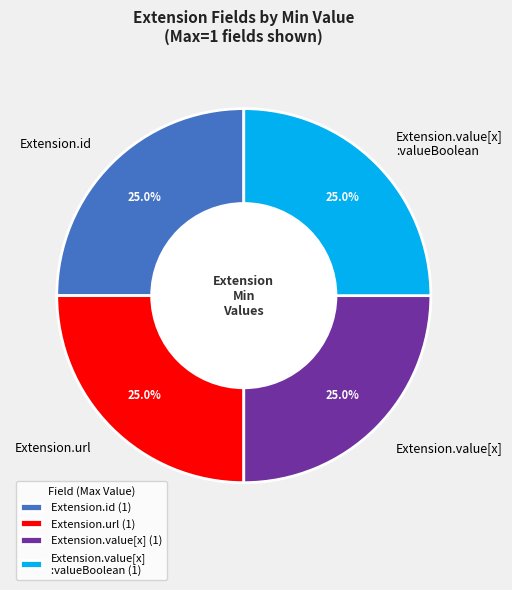

How many segments does this pie chart have?

4